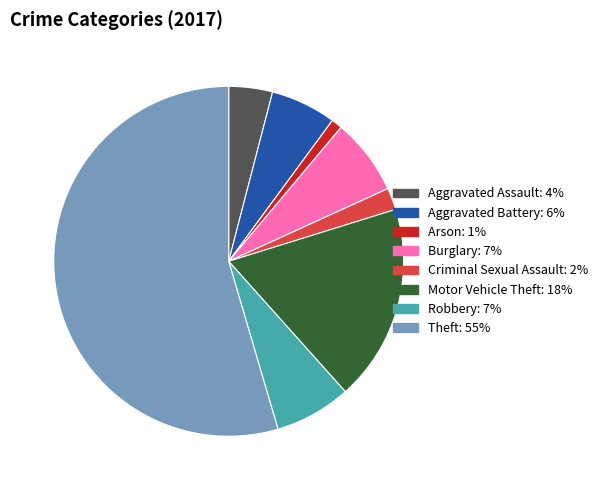

Which has a higher value, Robbery or Aggravated Assault?

Robbery